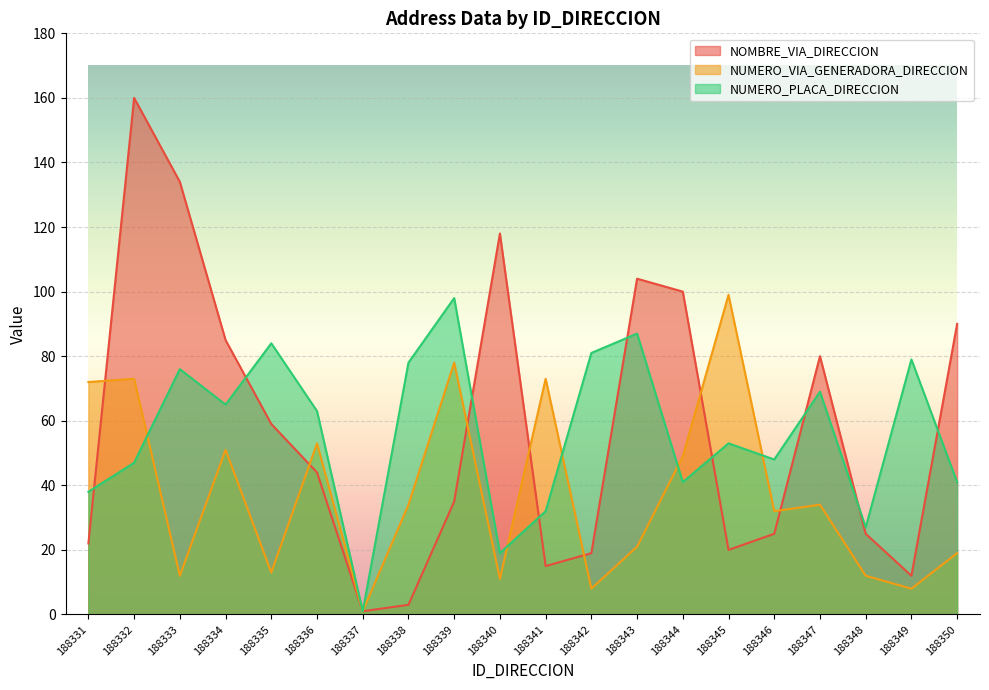

The NUMERO_PLACA_DIRECCION series shows 30 at 188332. True or false?

False